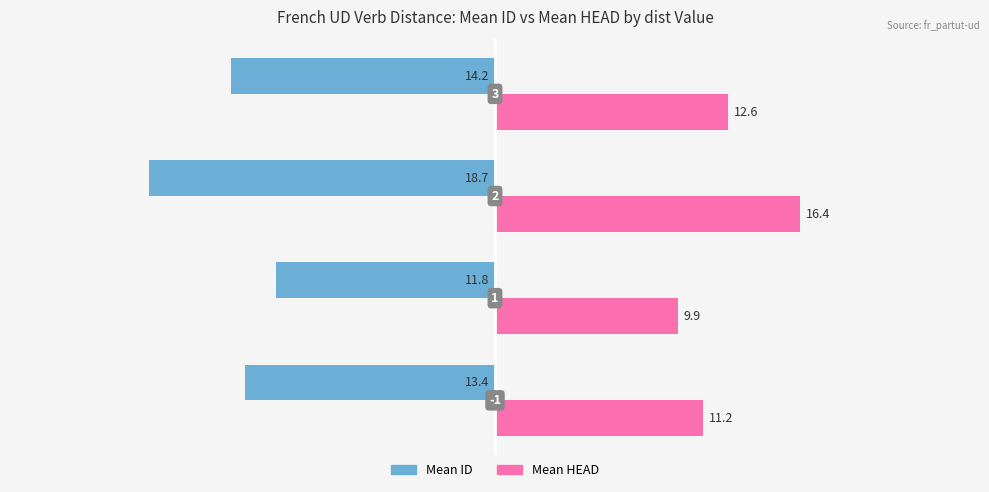

What are all the series names shown in the legend?

Mean ID, Mean HEAD